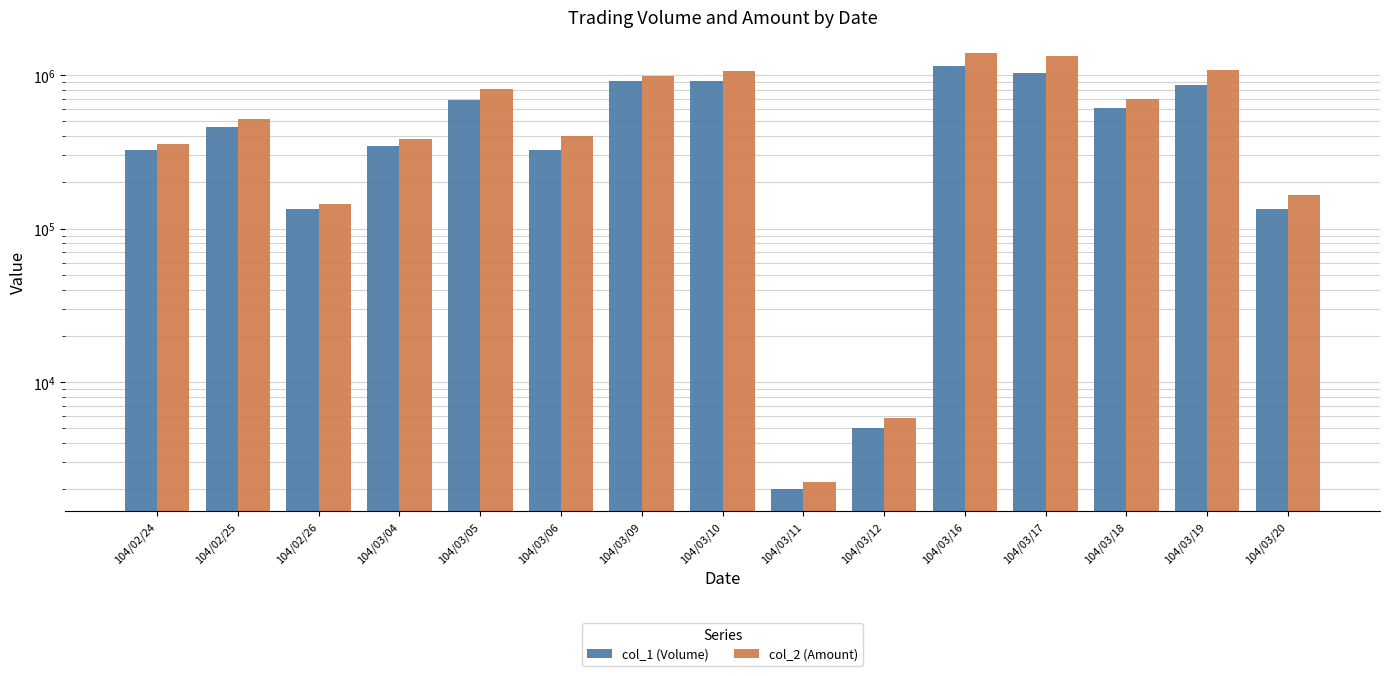

What is the value of the col_1 (Volume) bar at the 6th from the left?

326000